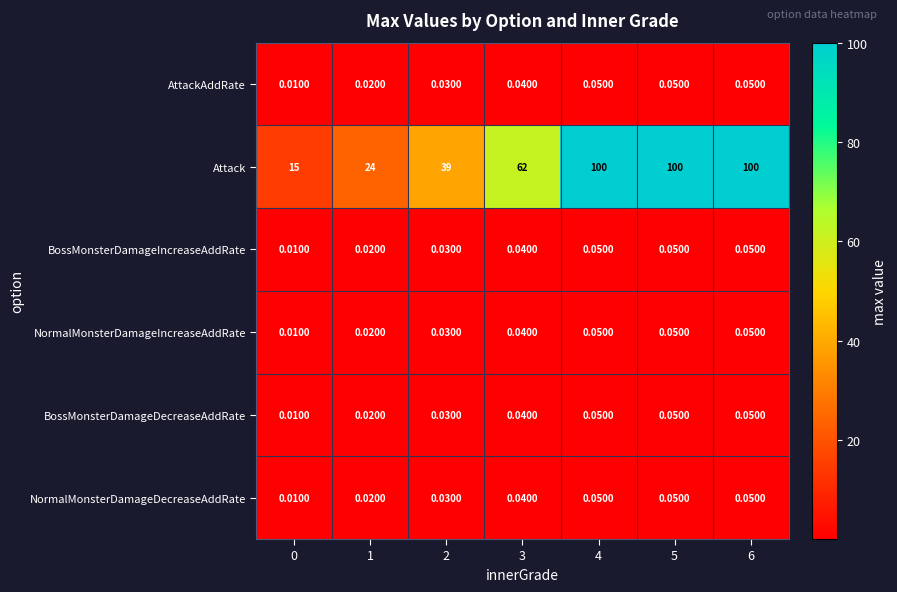

Which series has the largest total across all categories?

Attack